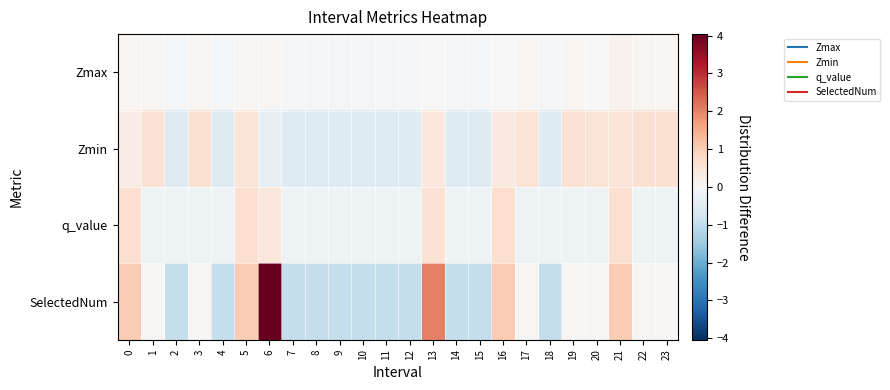

What is the spread (max minus min) of values at 9?

0.9